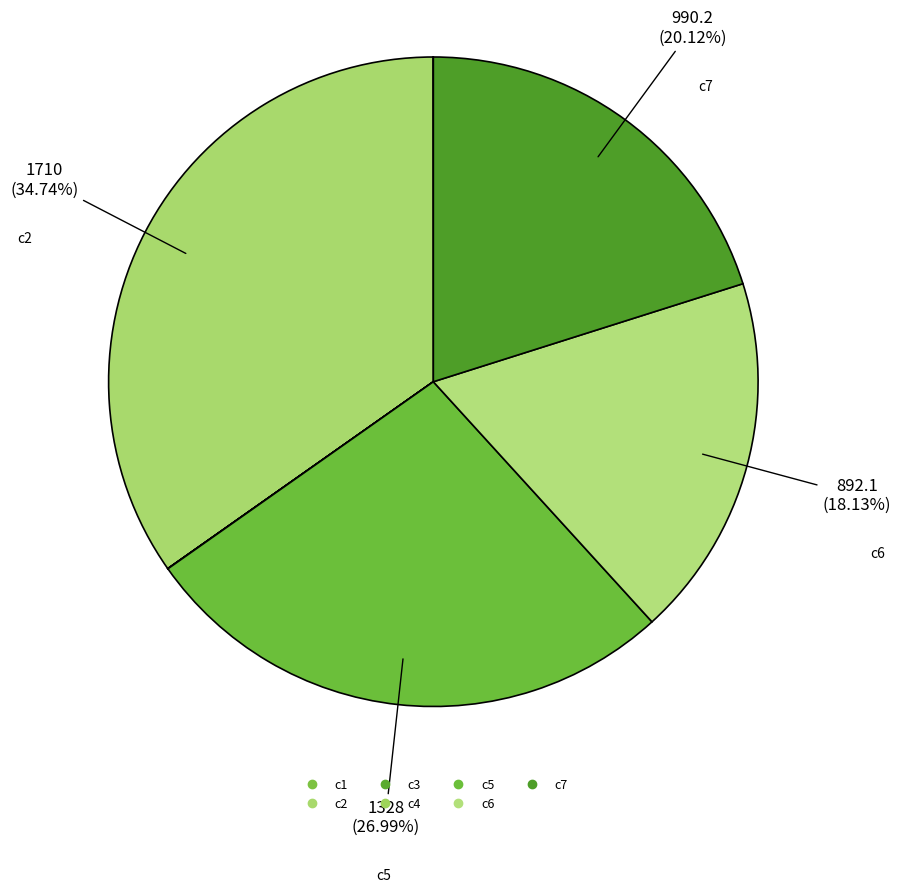

Is it true that c7 is 20% of the pie?

True